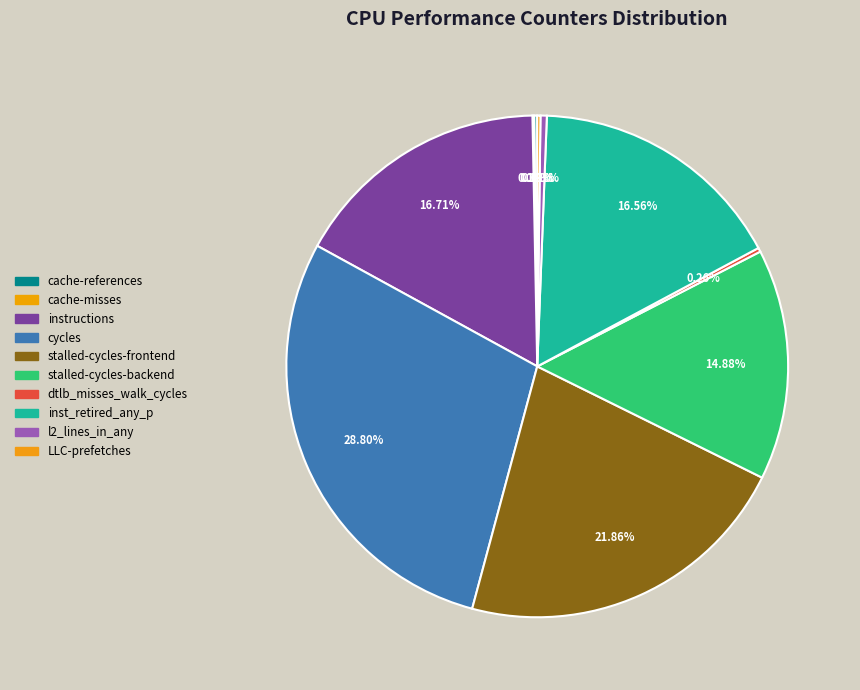

Which category has the biggest portion of the pie?

cycles